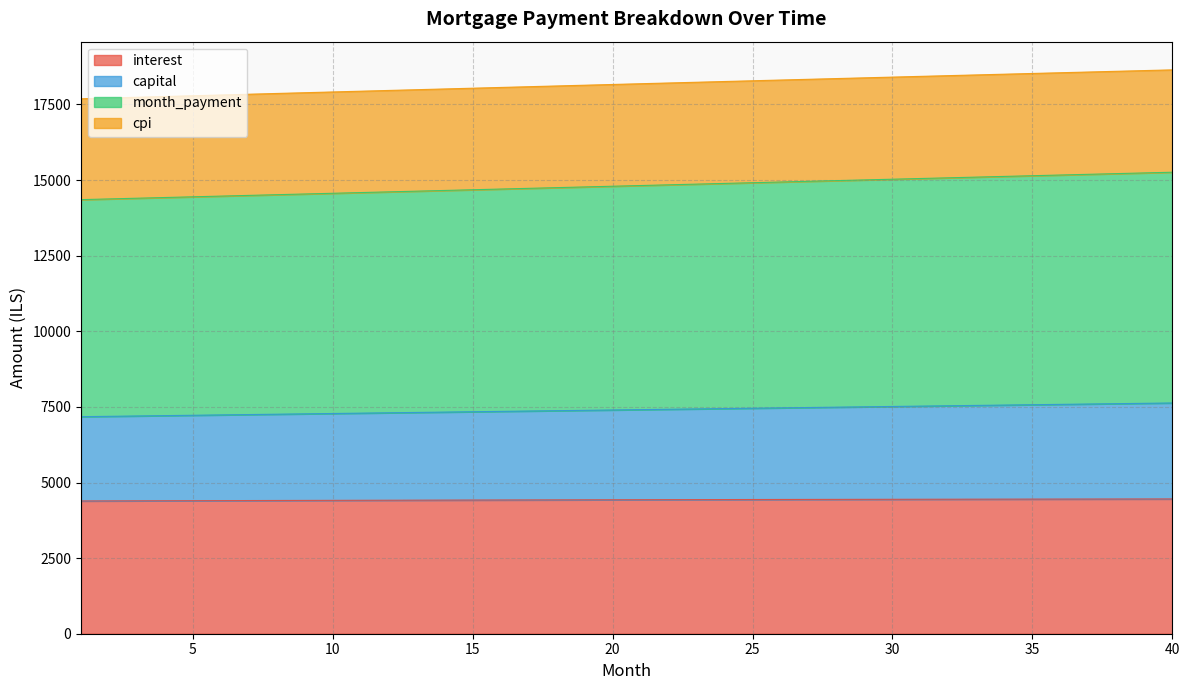

At which label does interest first exceed 4431?

21